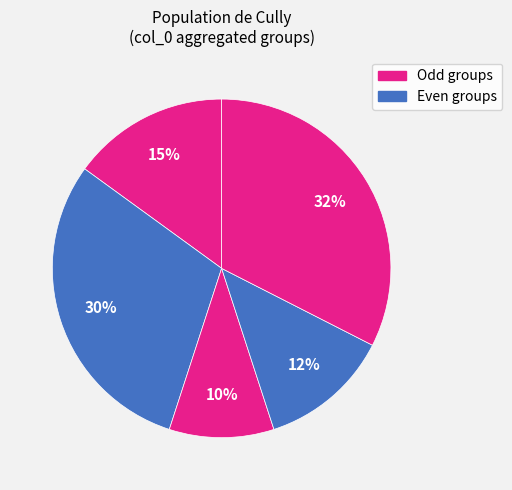

How many slices are in this pie chart?

5